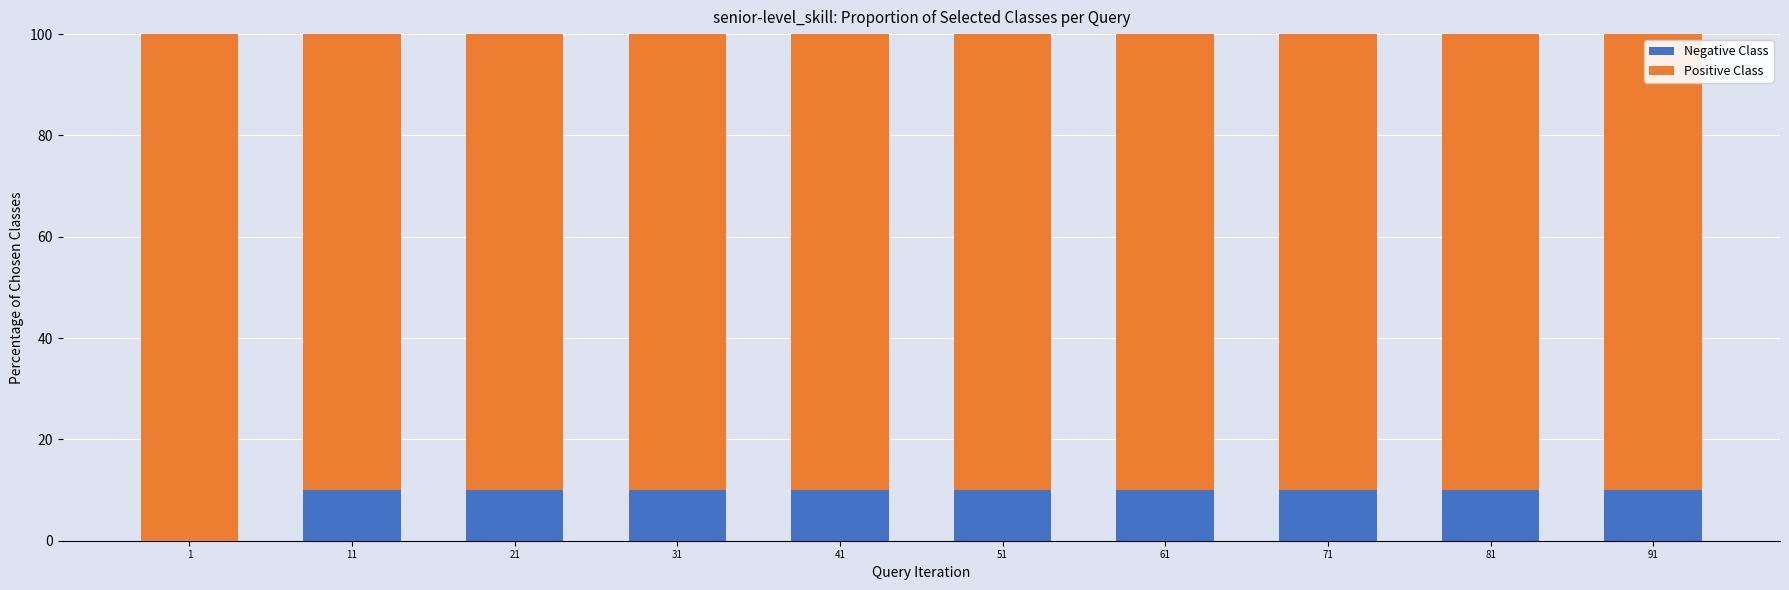

What is the total value across all series at 1?

100